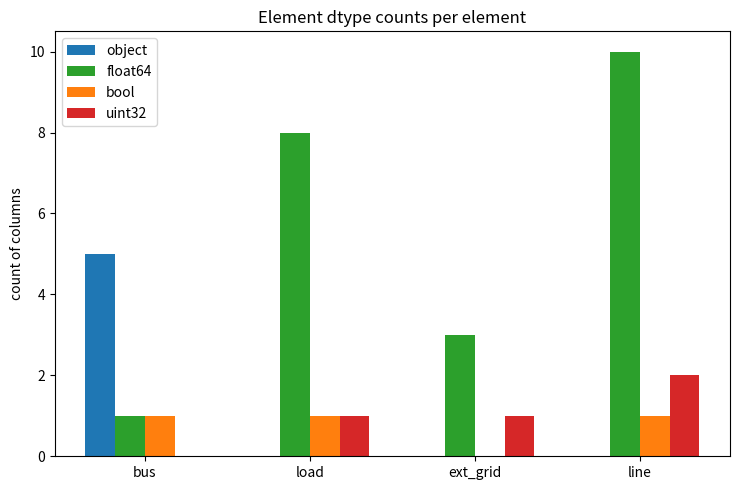

True or false: uint32 has a value of 1 at line.

False